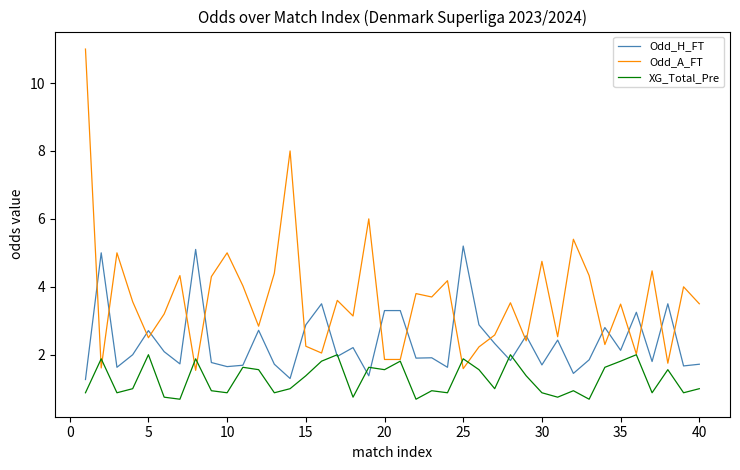

How many distinct data groups are displayed?

3